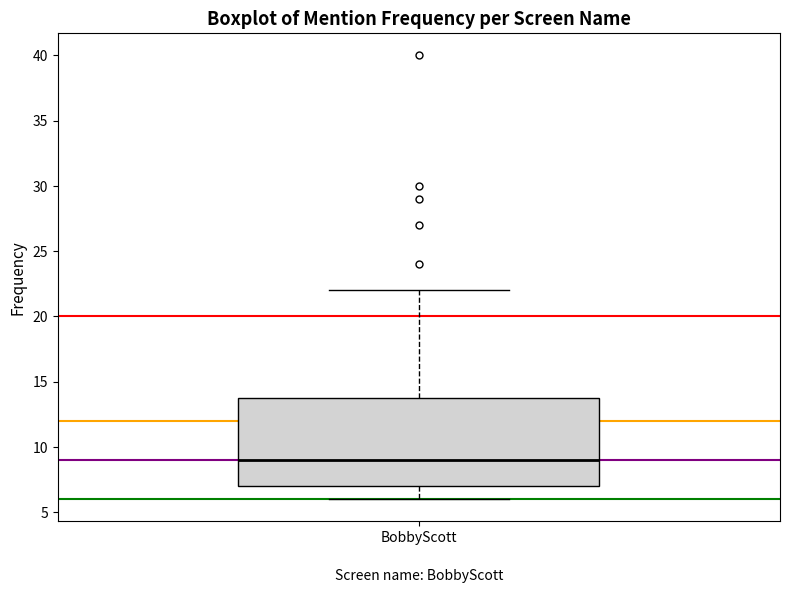

Read this box plot against the y-axis: the position of the median line, the range covered by the box, and the ends of both whiskers. The values are not printed on the chart, so give them approximately, as read against the axis.

median 9, box 7 to 14, whiskers 6 to 22